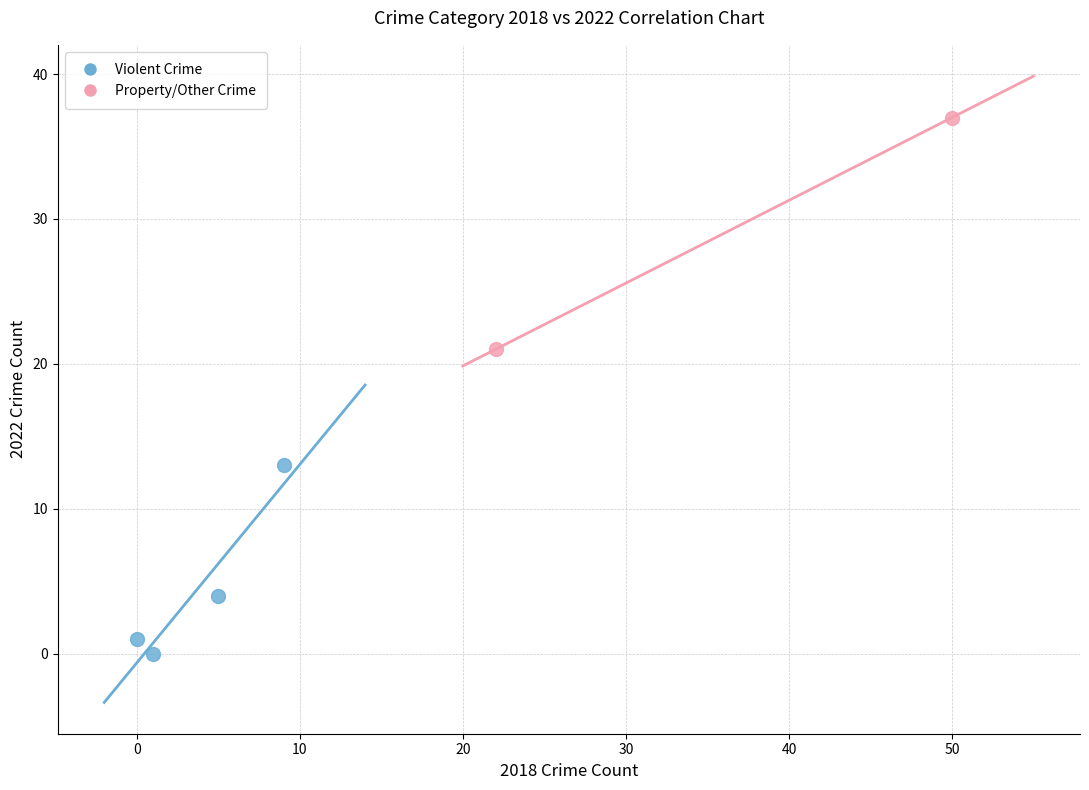

Which series has the largest Y range (max minus min)?

Property/Other Crime